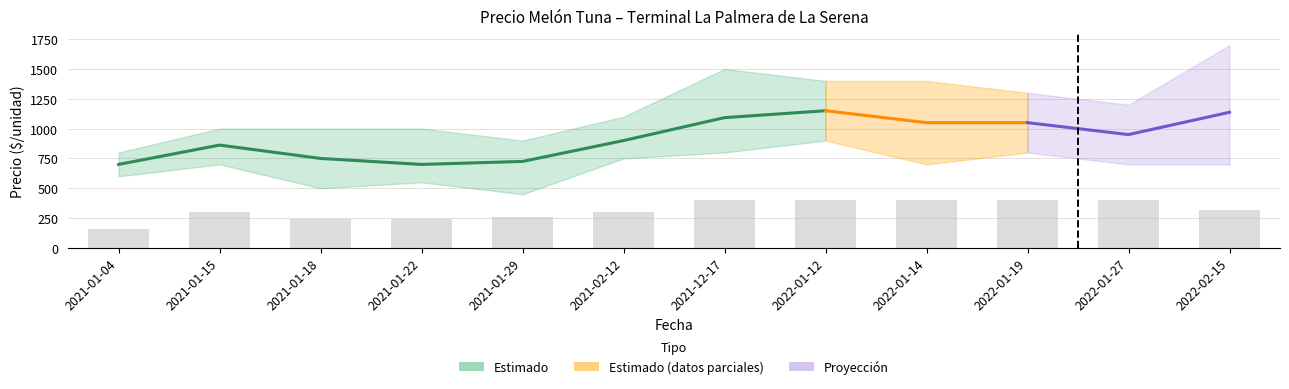

Between 2021-01-29 and 2021-01-22, which is larger?

2021-01-29